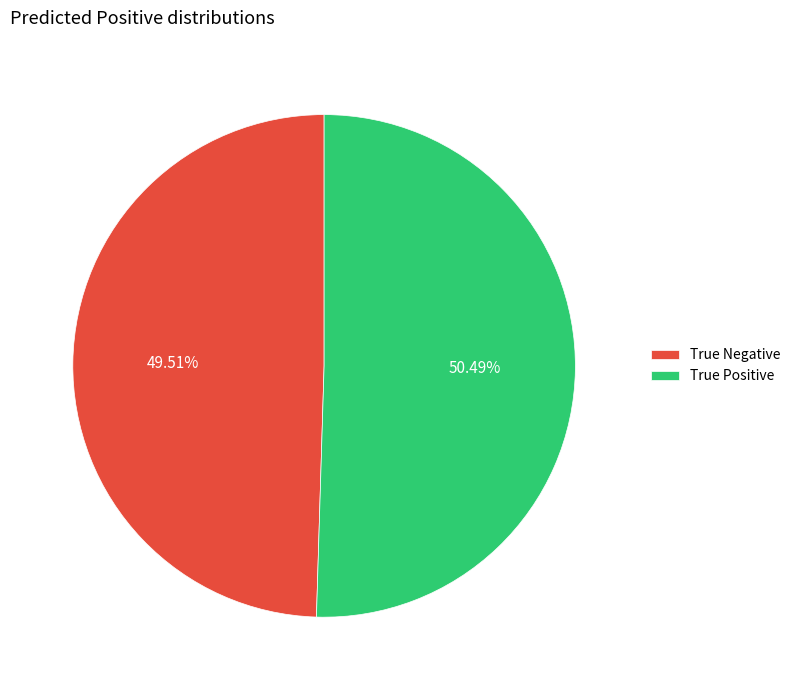

Which category has the biggest portion of the pie?

True Positive